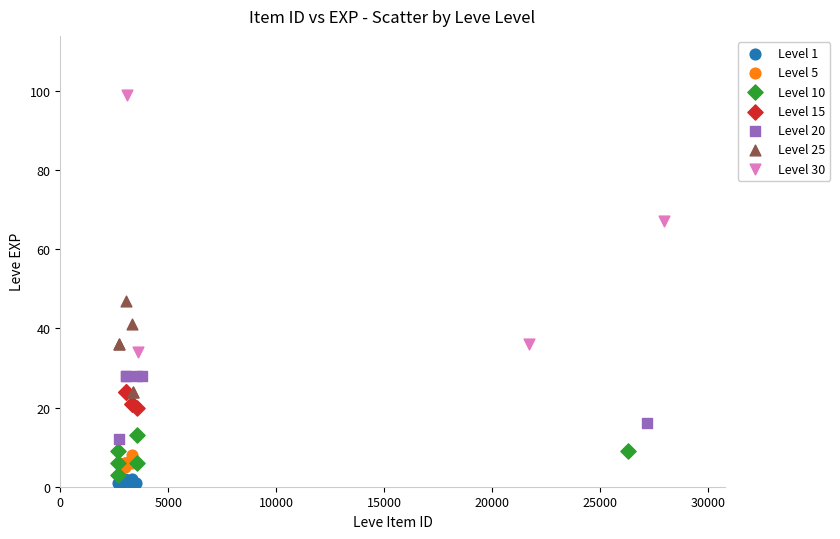

Which series has the largest Y range (max minus min)?

Level 30